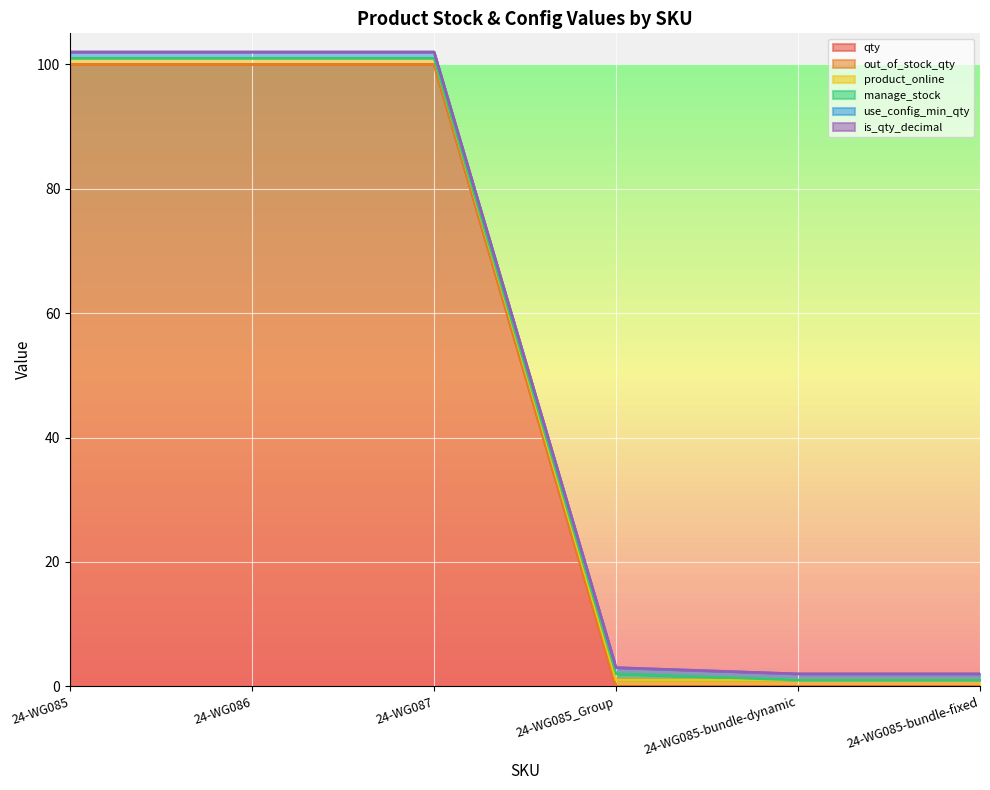

What is the value of the qty point at the 1st from the left?

100